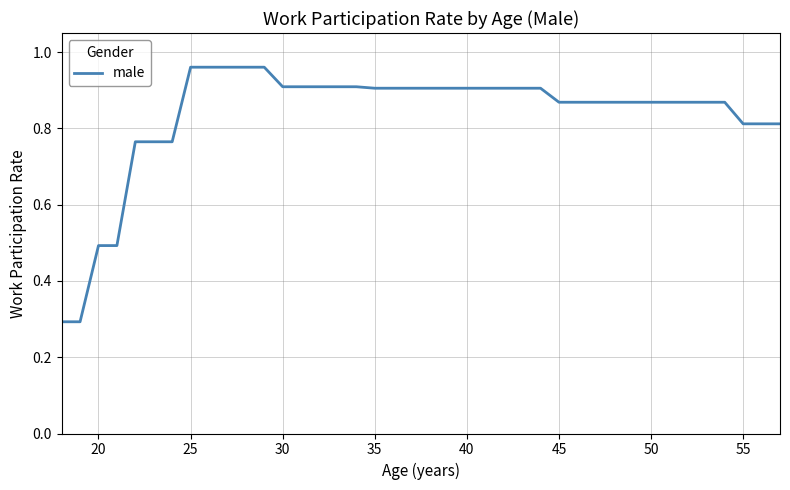

What is the difference between the maximum and minimum values?

0.7